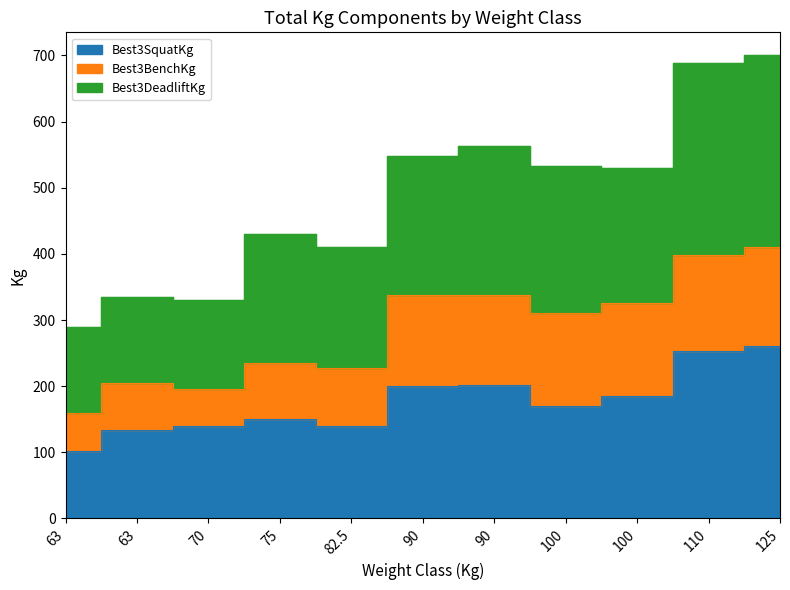

In Best3DeadliftKg, how many points are lower than both neighbors (excluding endpoints)?

3